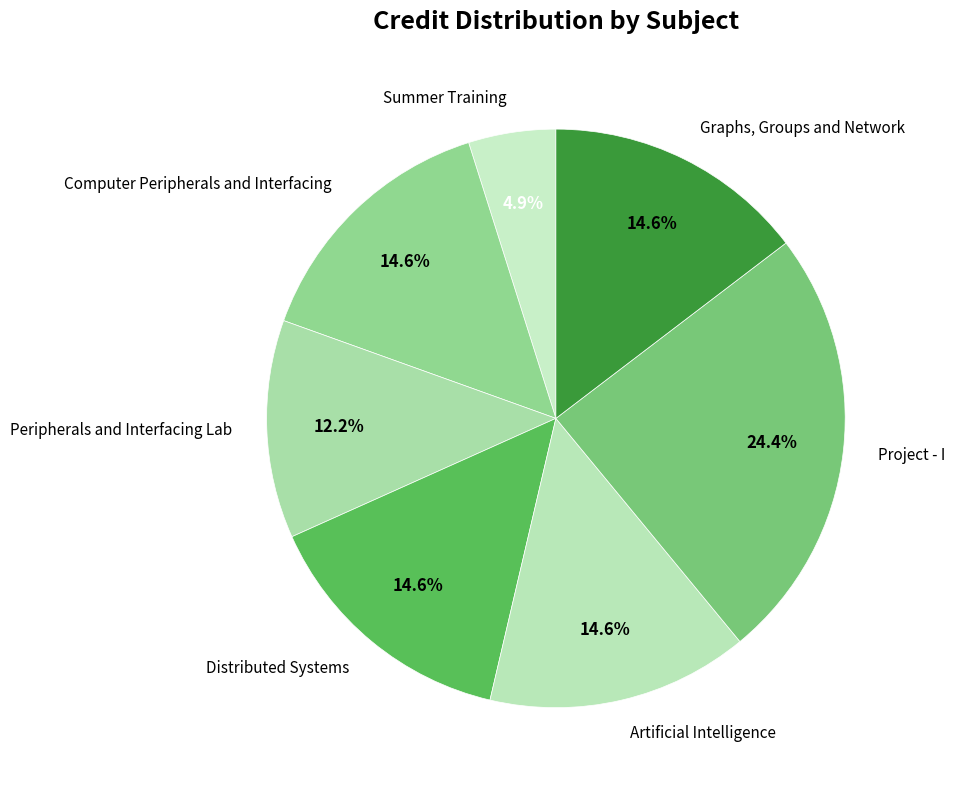

The Graphs, Groups and Network slice represents 6% of the pie. True or false?

False